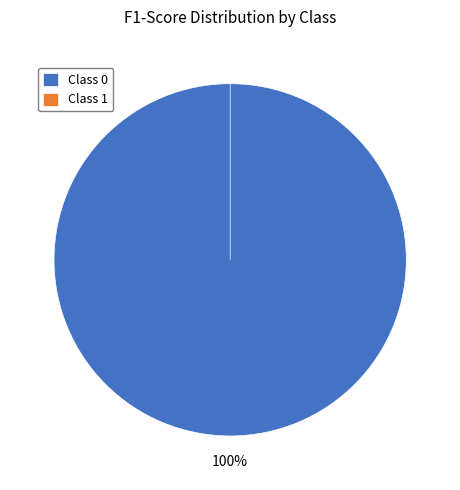

To the nearest percent, what portion does 0 represent?

100%